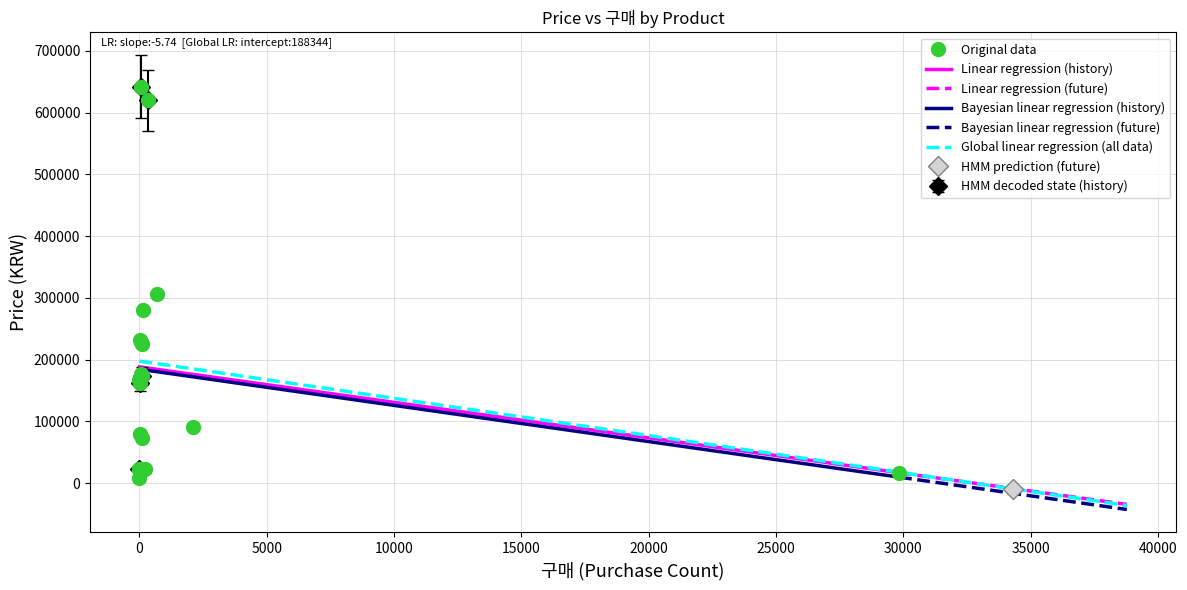

What is the lowest value of the Linear regression (history) series?

17018.3